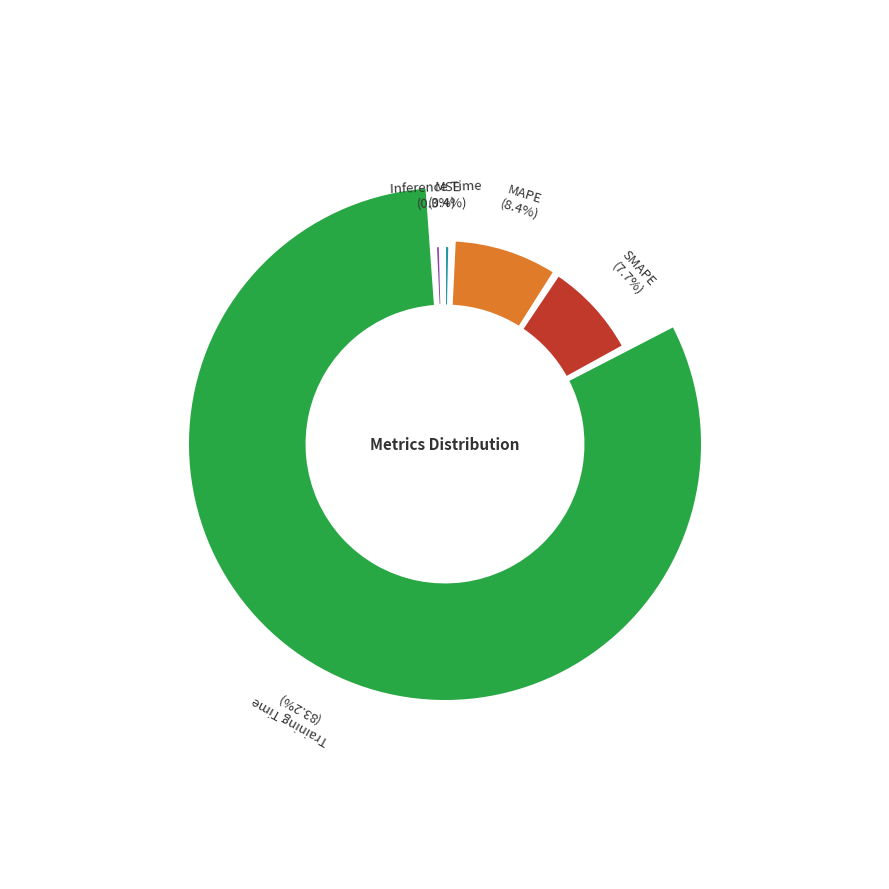

Is Training Time the majority of the pie?

Yes